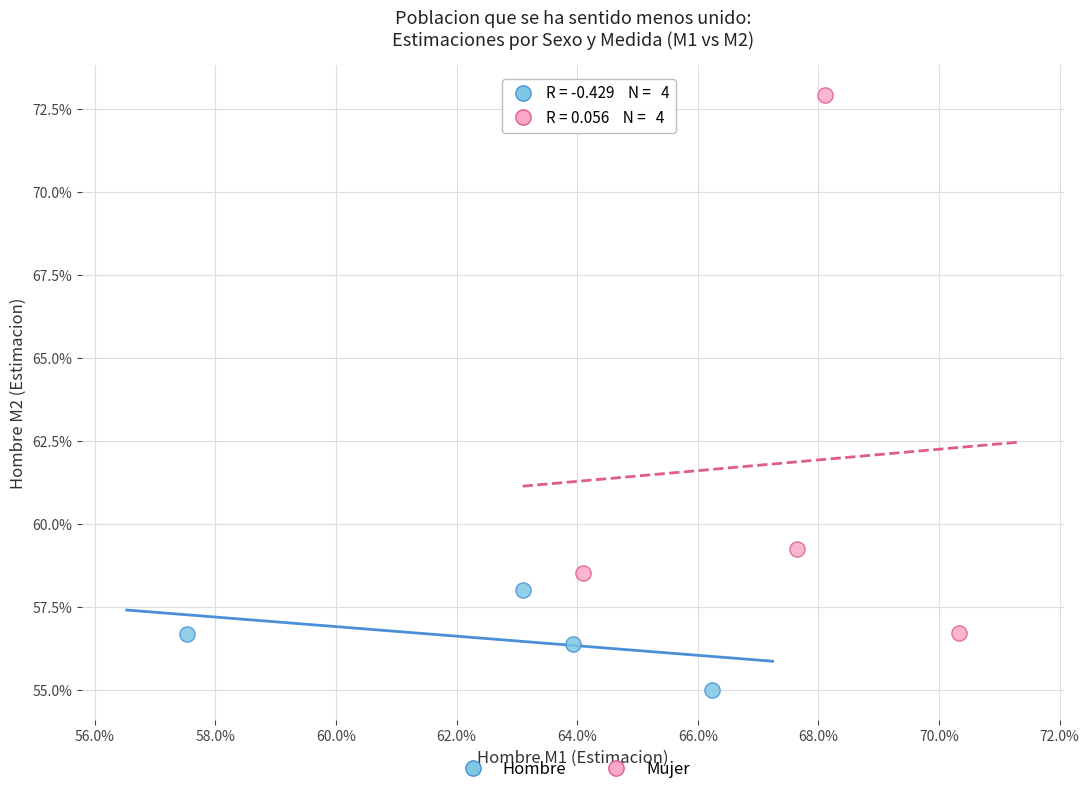

What are all the series names shown in the legend?

Hombre, Mujer